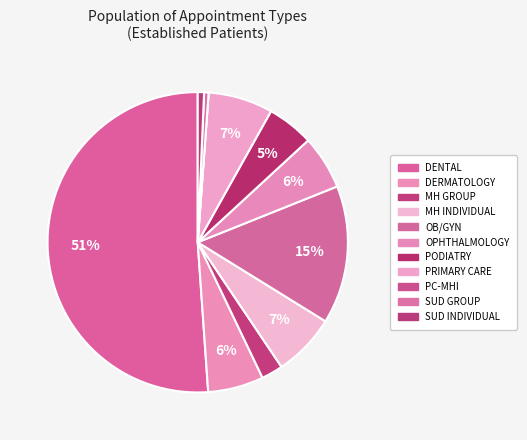

To the nearest percent, what is the average slice percentage?

9%